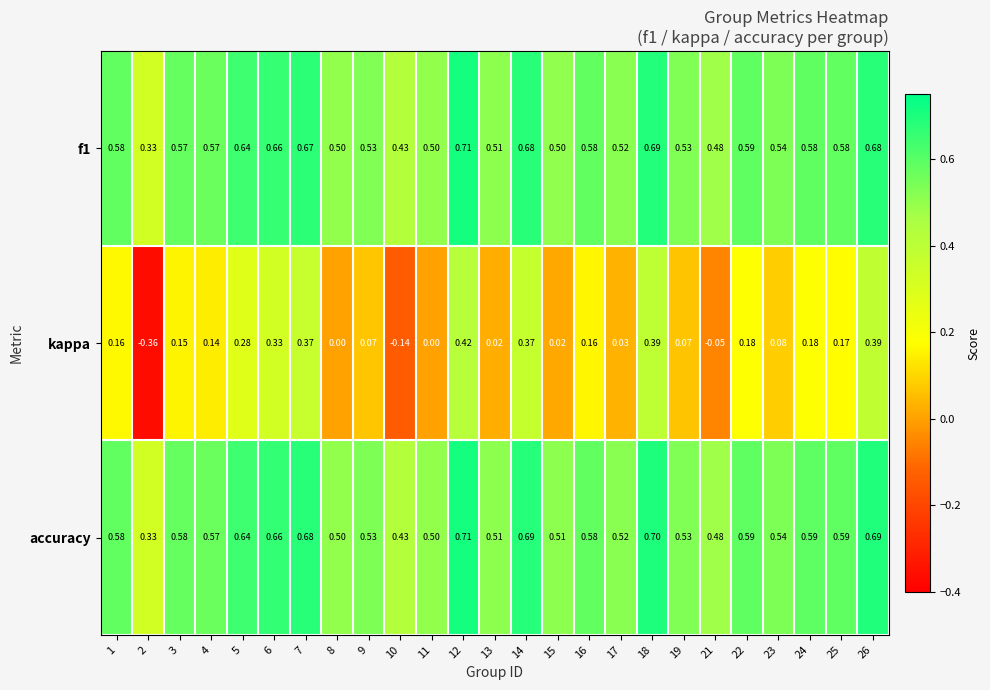

Which series has the widest spread of values?

kappa